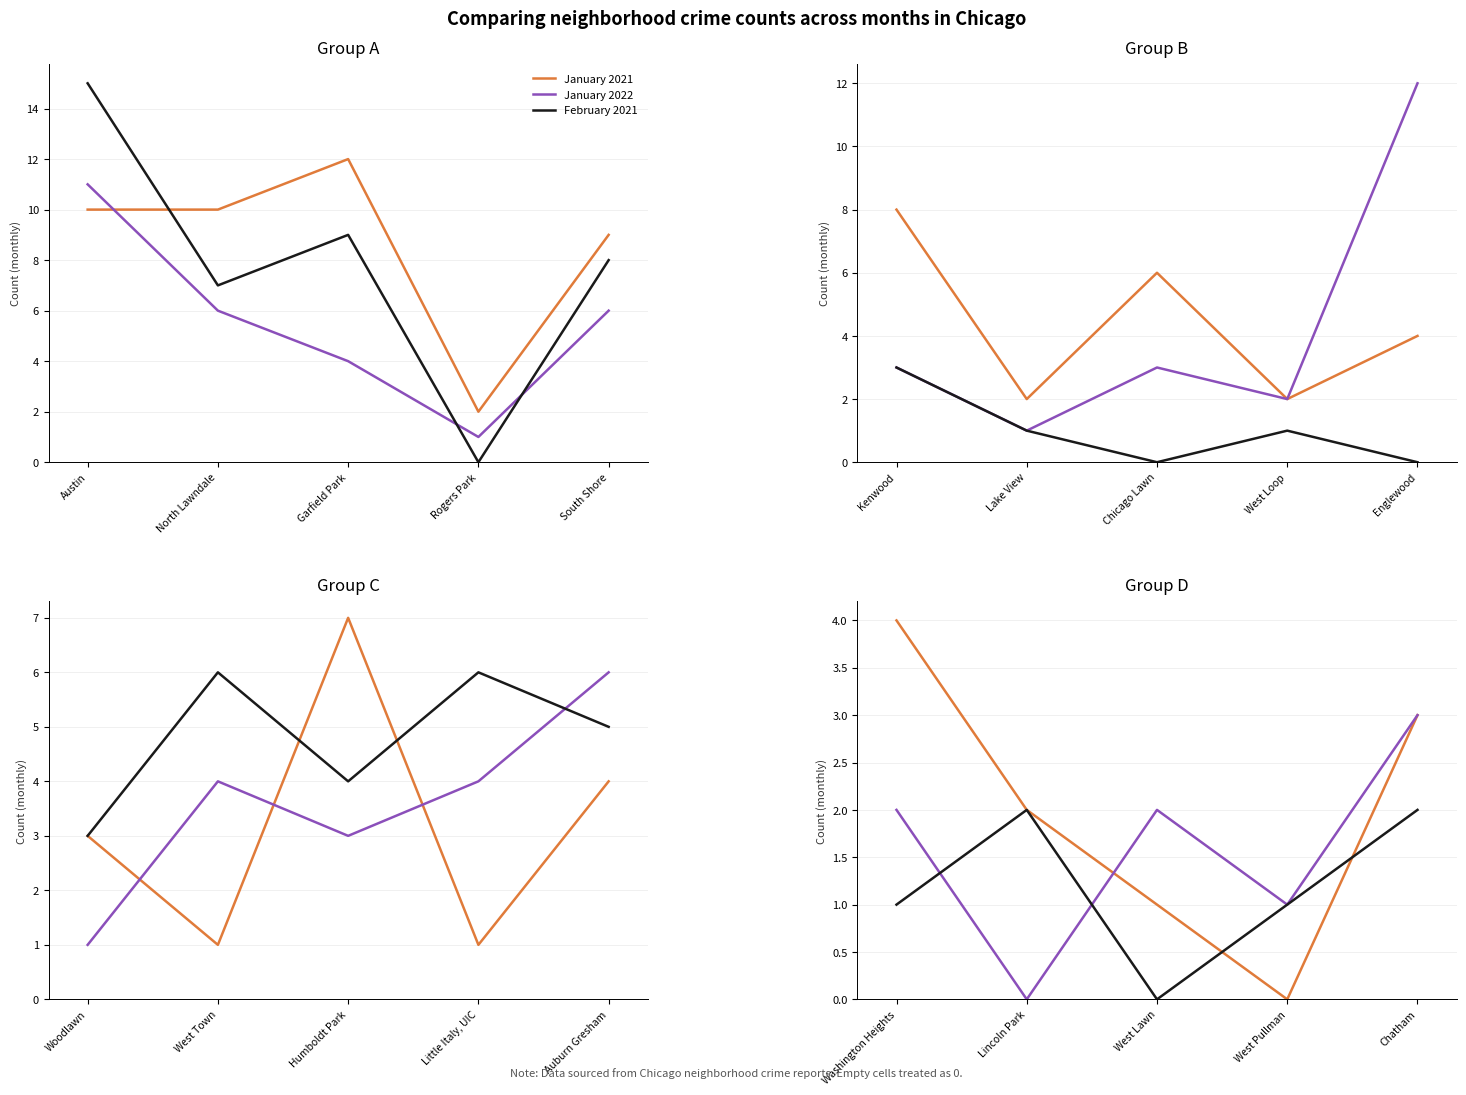

What are all the series names shown in the legend?

January 2021, January 2022, February 2021